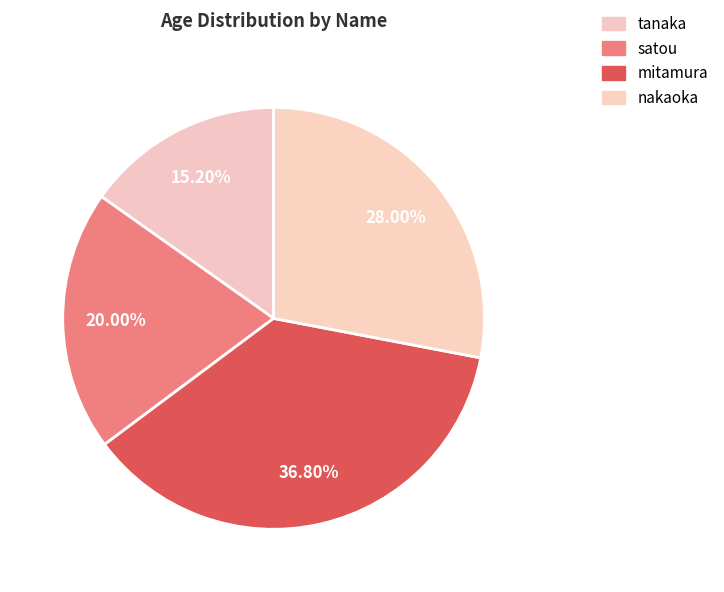

True or false: mitamura accounts for 37% of the total.

True